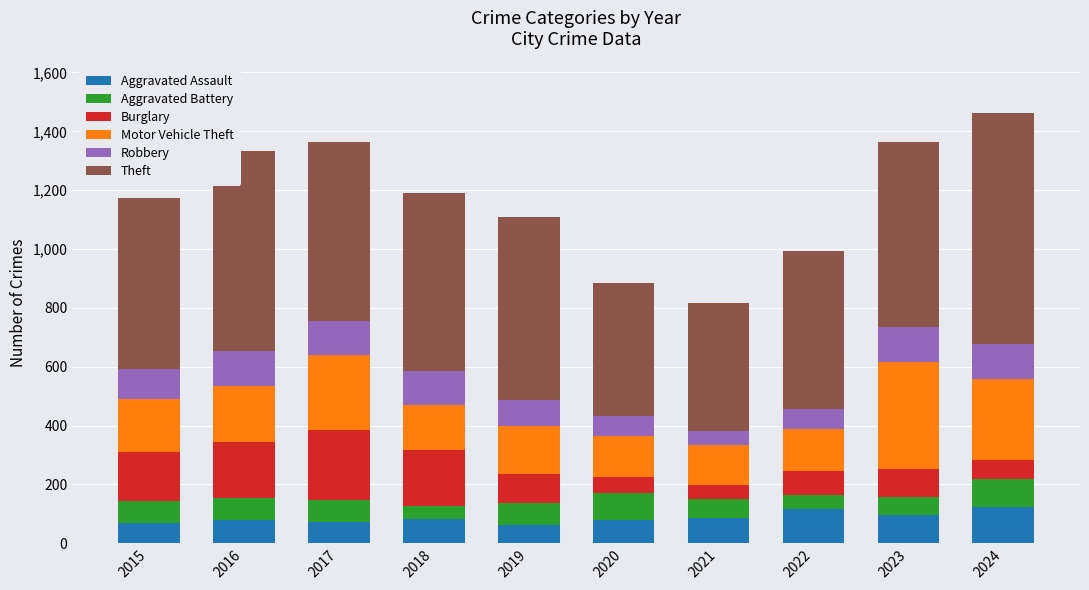

Is it true that Aggravated Assault equals 71 at 2017?

True